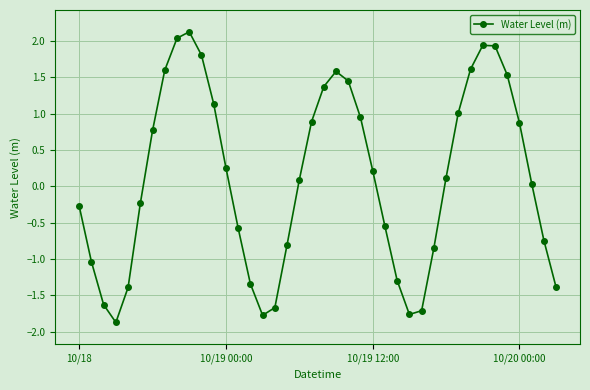

What is the sum of all values?

4.5